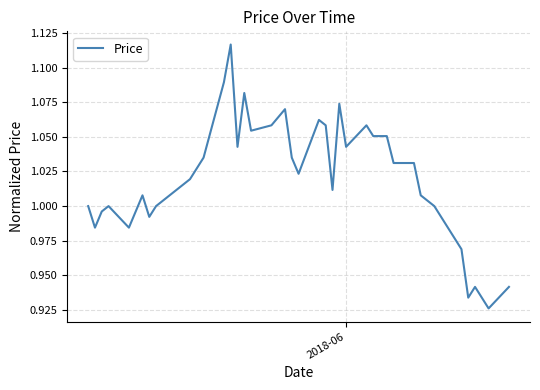

How many lines are shown in the chart?

1